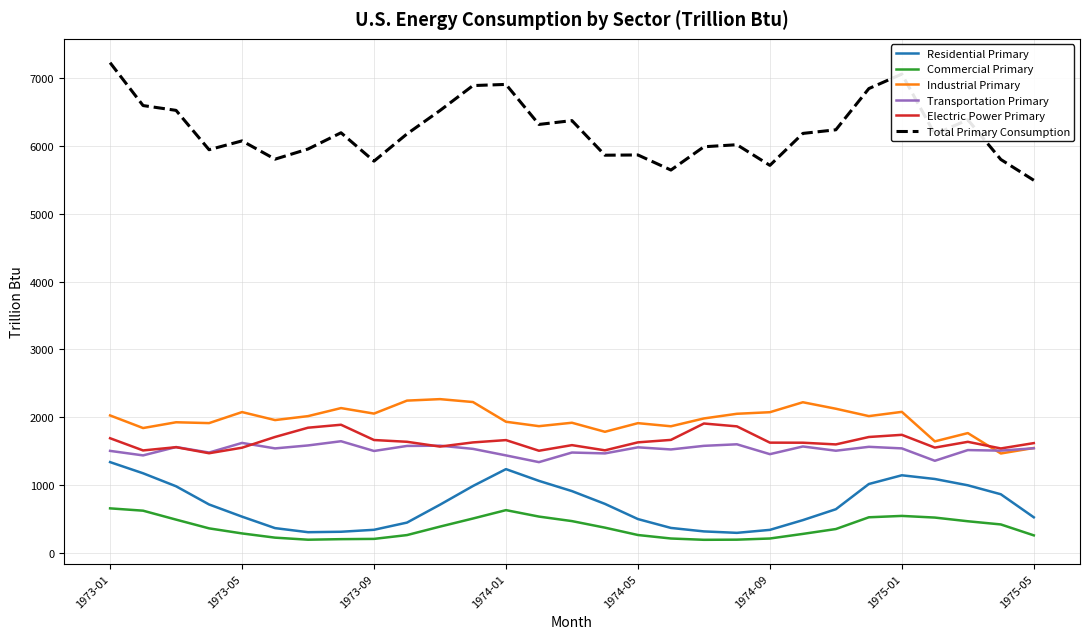

How many series are shown in this chart?

6